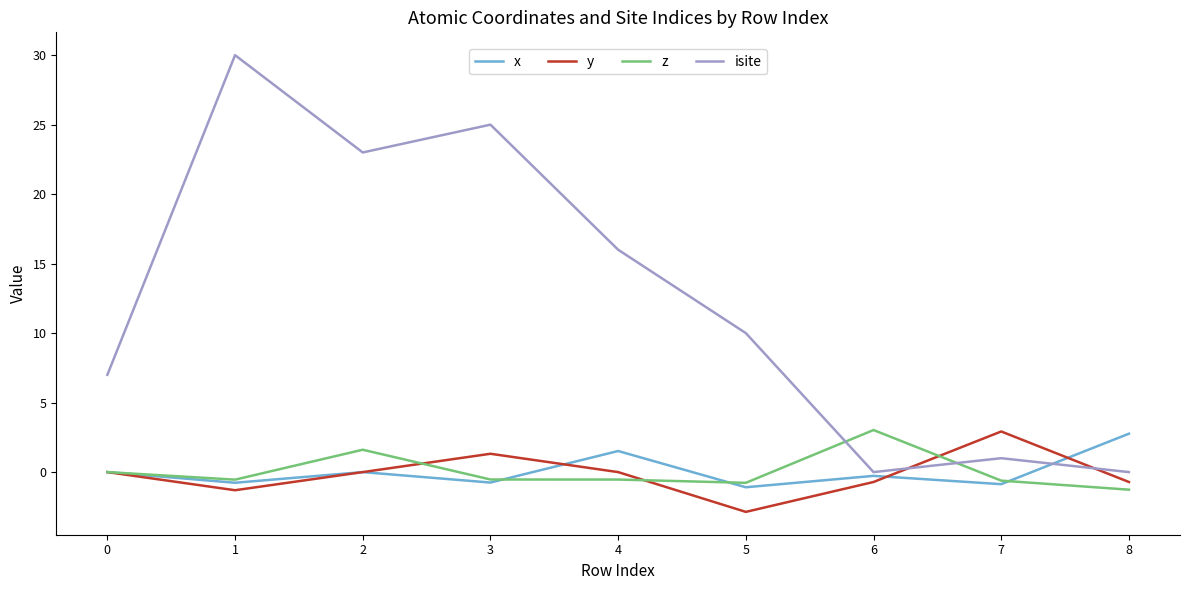

Which series ends up on top after the final intersection of isite and x?

x